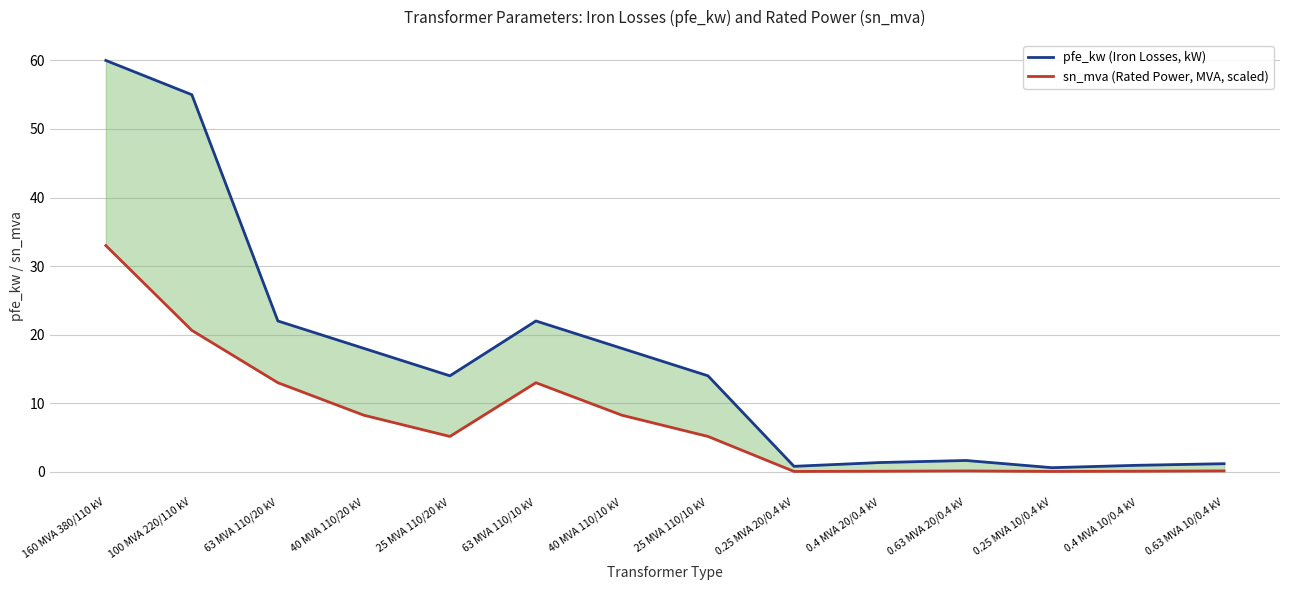

What is the difference between the maximum and minimum values in the pfe_kw (Iron Losses, kW) series?

59.4